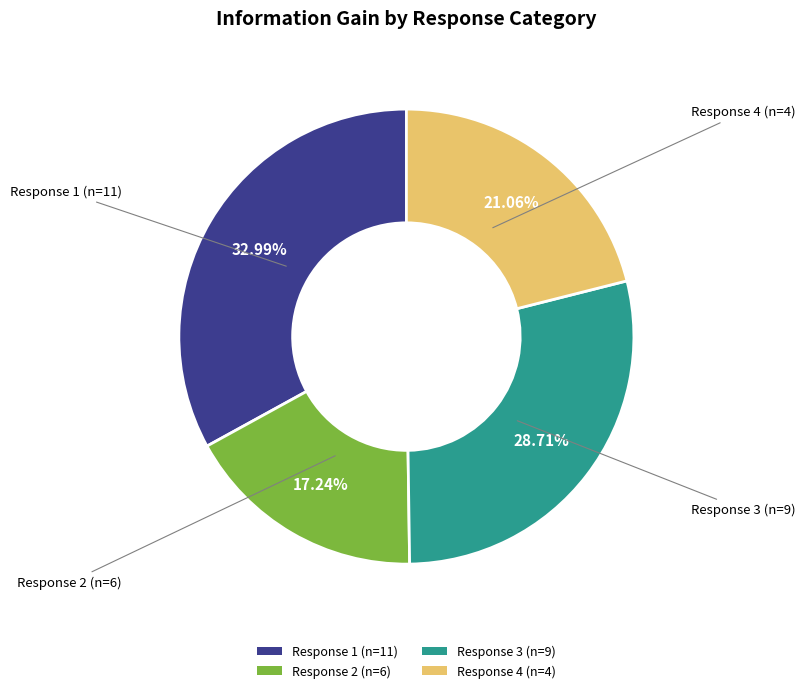

Rank the categories by value from highest to lowest.

Response 1 (n=11), Response 3 (n=9), Response 4 (n=4), Response 2 (n=6)